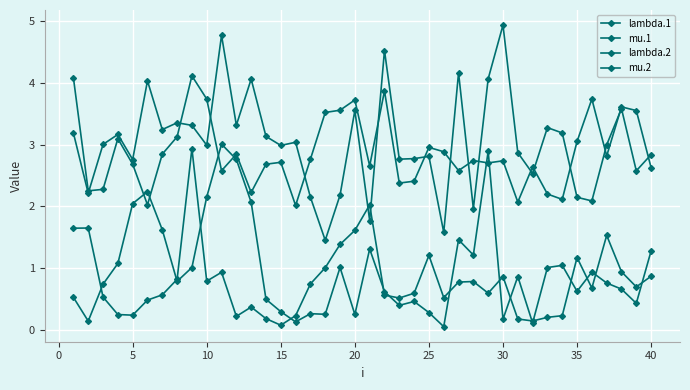

Count the number of categories in the chart.

40